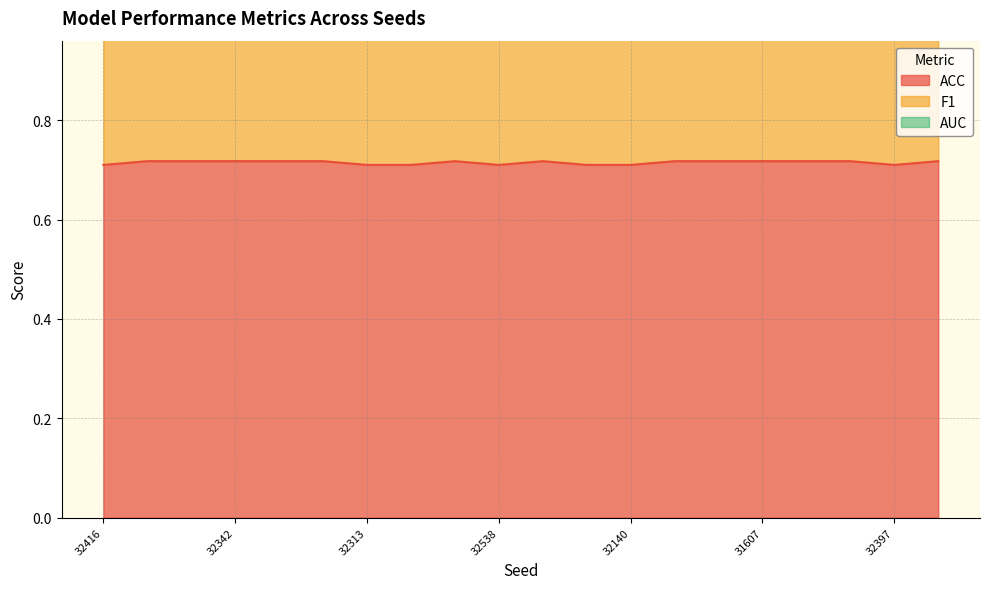

Where is AUC nearest to the value 2?

32416